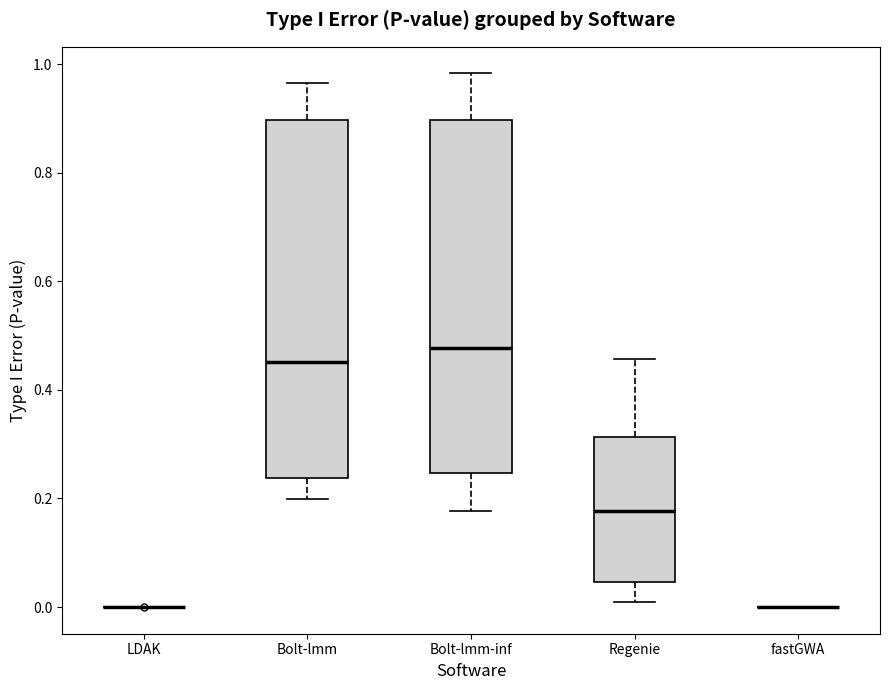

Where does the lower whisker of the box for Bolt-lmm end on the y-axis? The values are not printed on the chart, so give them approximately, as read against the axis.

0.20